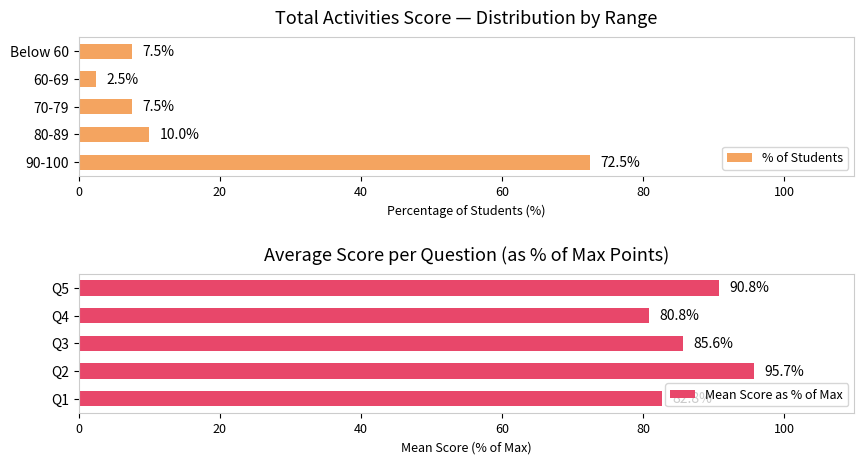

At which label does % of Students reach its minimum?

60-69